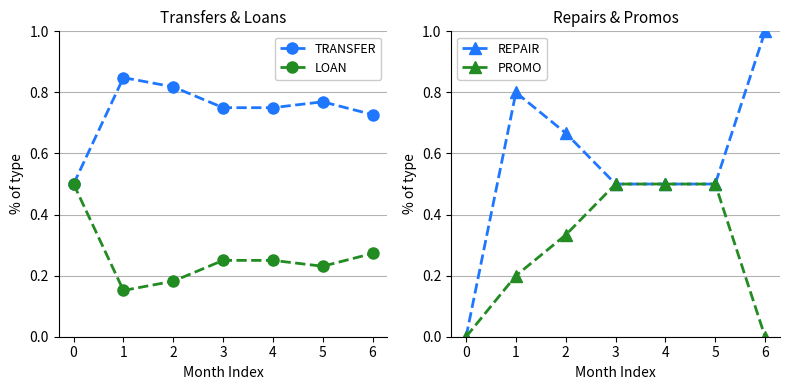

Which series changed the most between 0 and 5?

REPAIR